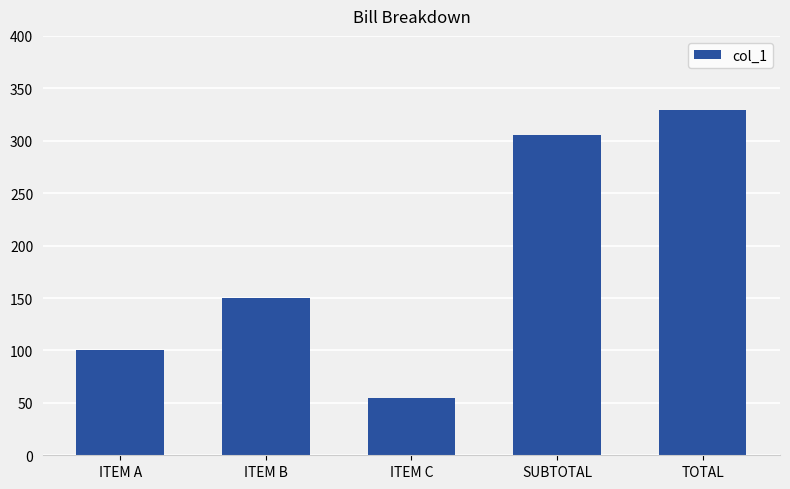

The value at SUBTOTAL is 305.0. True or false?

True